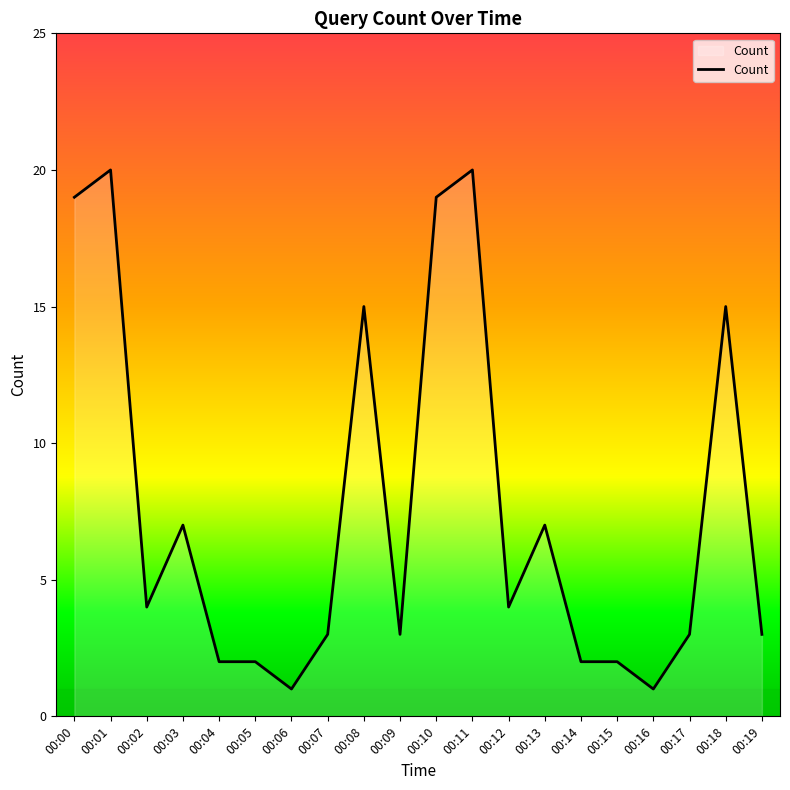

At which category does the data reach its first local valley?

00:02